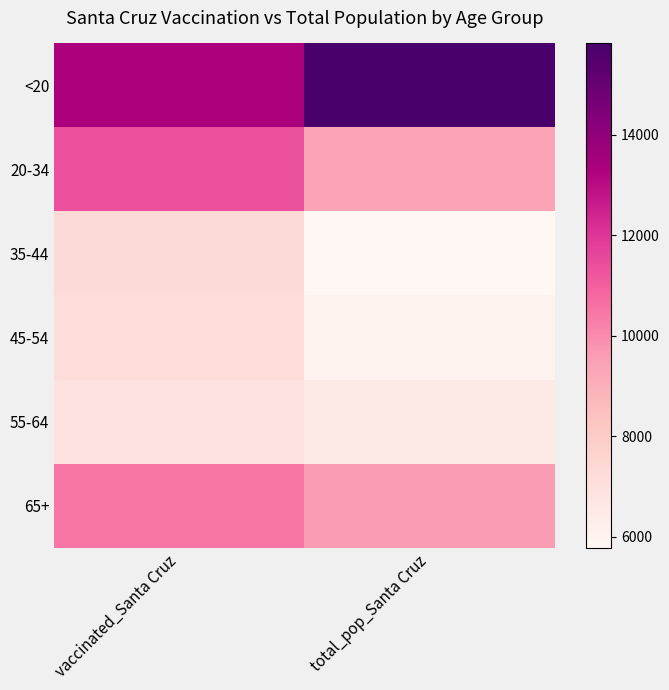

Reading left to right, what are all the values shown in this chart?

<20: vaccinated_Santa Cruz=13327	total_pop_Santa Cruz=15818
20-34: vaccinated_Santa Cruz=11324	total_pop_Santa Cruz=9375
35-44: vaccinated_Santa Cruz=7289	total_pop_Santa Cruz=5784
45-54: vaccinated_Santa Cruz=7181	total_pop_Santa Cruz=6030
55-64: vaccinated_Santa Cruz=6888	total_pop_Santa Cruz=6529
65+: vaccinated_Santa Cruz=10463	total_pop_Santa Cruz=9625